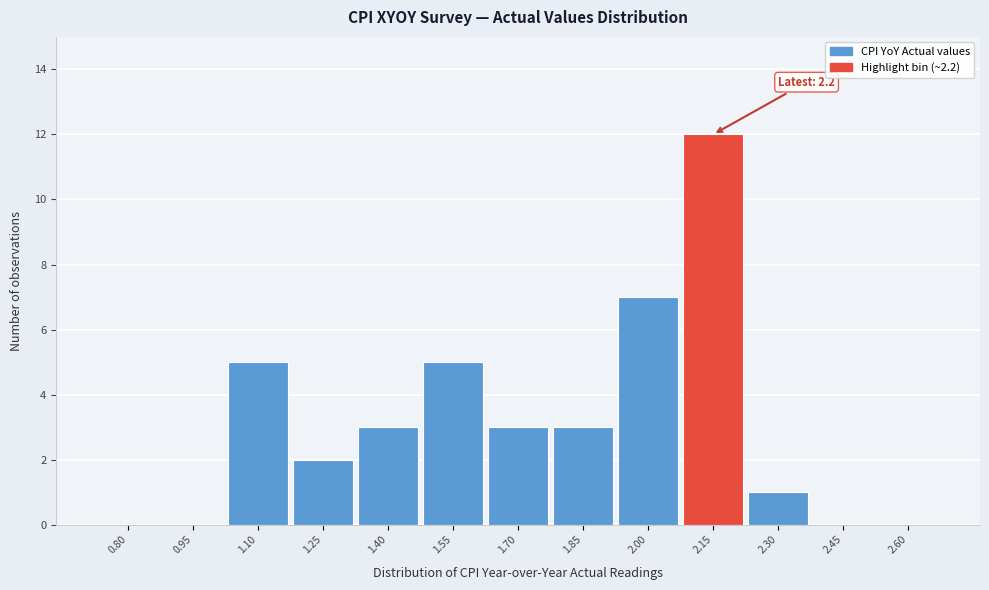

Reading left to right, list all the values displayed in this chart.

0.80=0	0.95=0	1.10=5	1.25=2	1.40=3	1.55=5	1.70=3	1.85=3	2.00=7	2.15=12	2.30=1	2.45=0	2.60=0